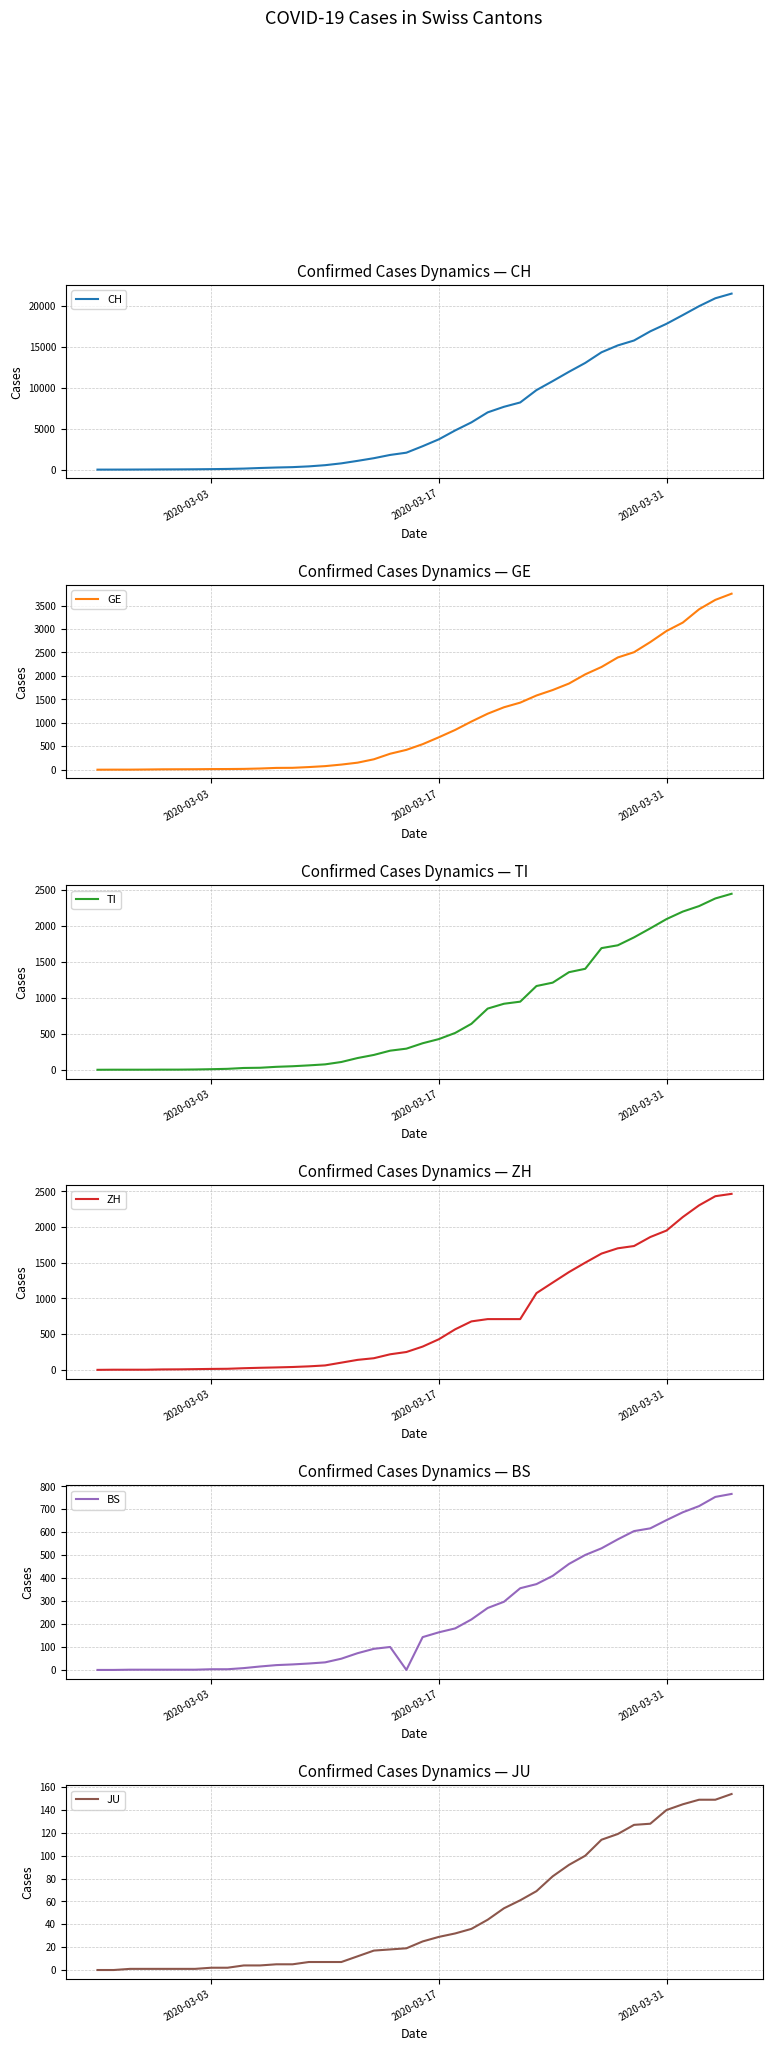

The BS series shows 1020 at 2020-03-31. True or false?

False